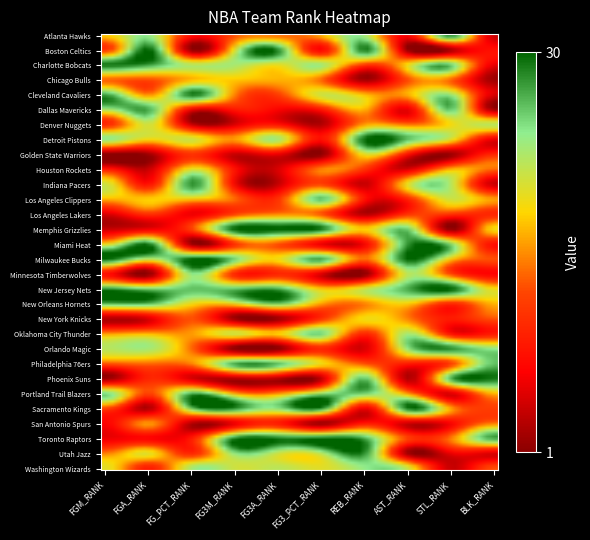

At how many categories does at least one series exceed 11?

10